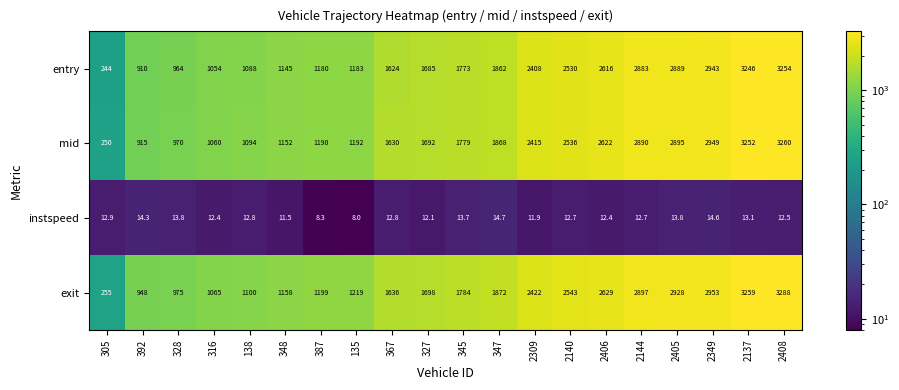

What is the total value across all series at 327?

5087.1